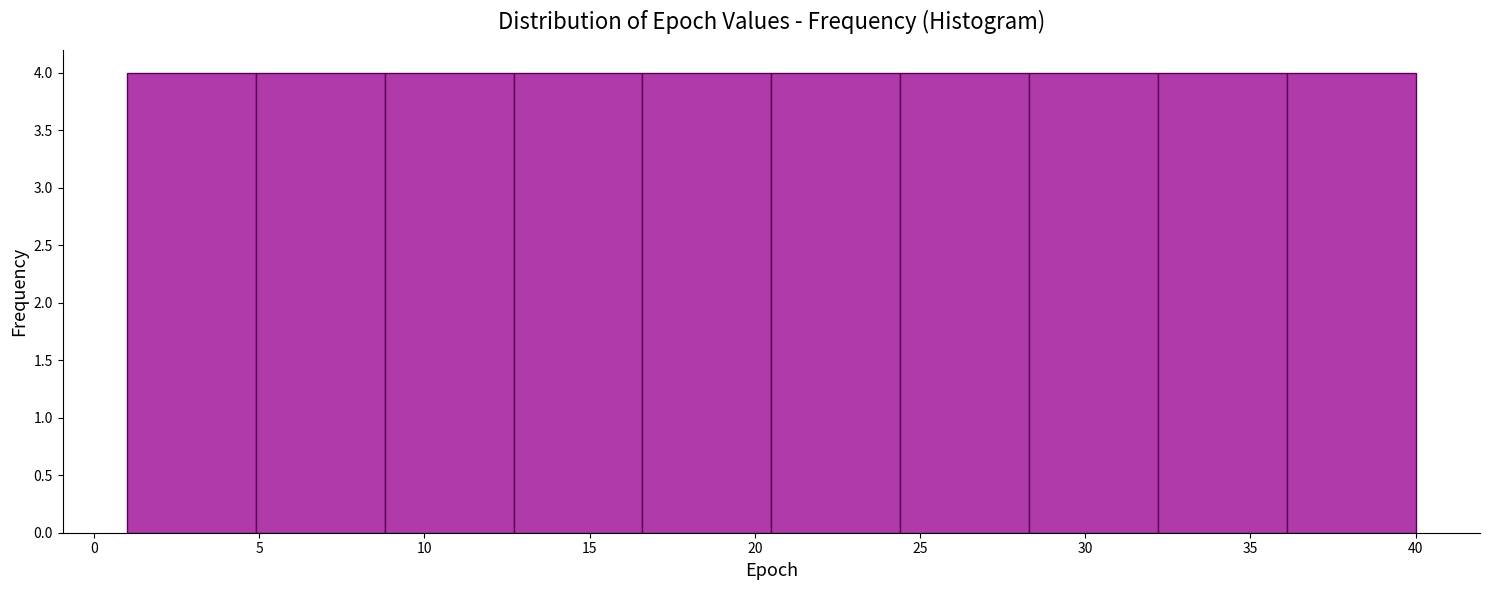

Reading left to right, transcribe this chart: for each bar, give the range it covers on the x-axis and its height. Neither the bar edges nor the heights are printed on the chart, so give them approximately, as read against the axes.

1.0 to 4.9: 4
4.9 to 8.8: 4
8.8 to 12.7: 4
12.7 to 16.6: 4
16.6 to 20.5: 4
20.5 to 24.4: 4
24.4 to 28.3: 4
28.3 to 32.2: 4
32.2 to 36.1: 4
36.1 to 40.0: 4